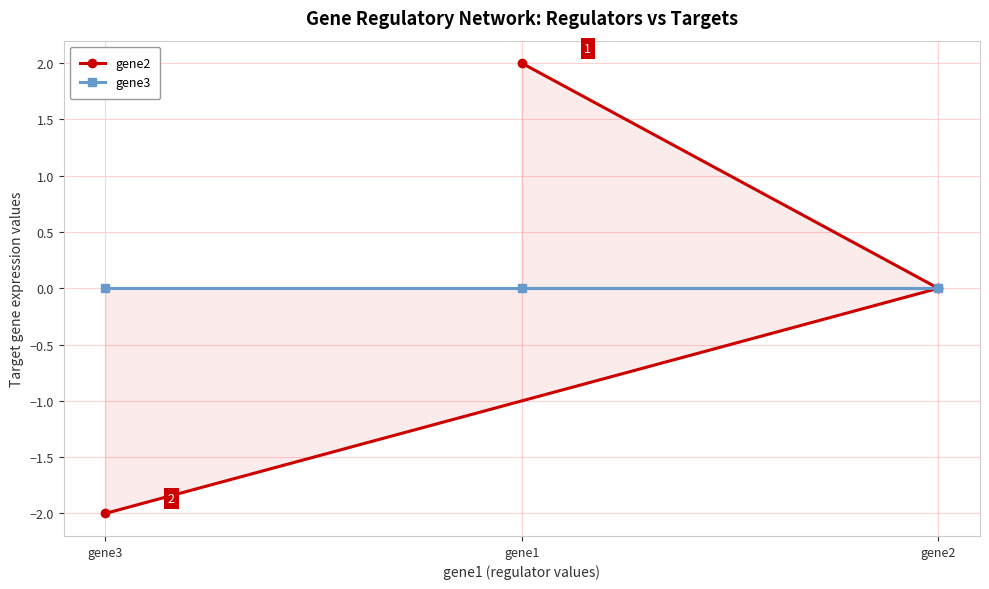

What is the difference between the gene2 values at gene1 and gene2?

2